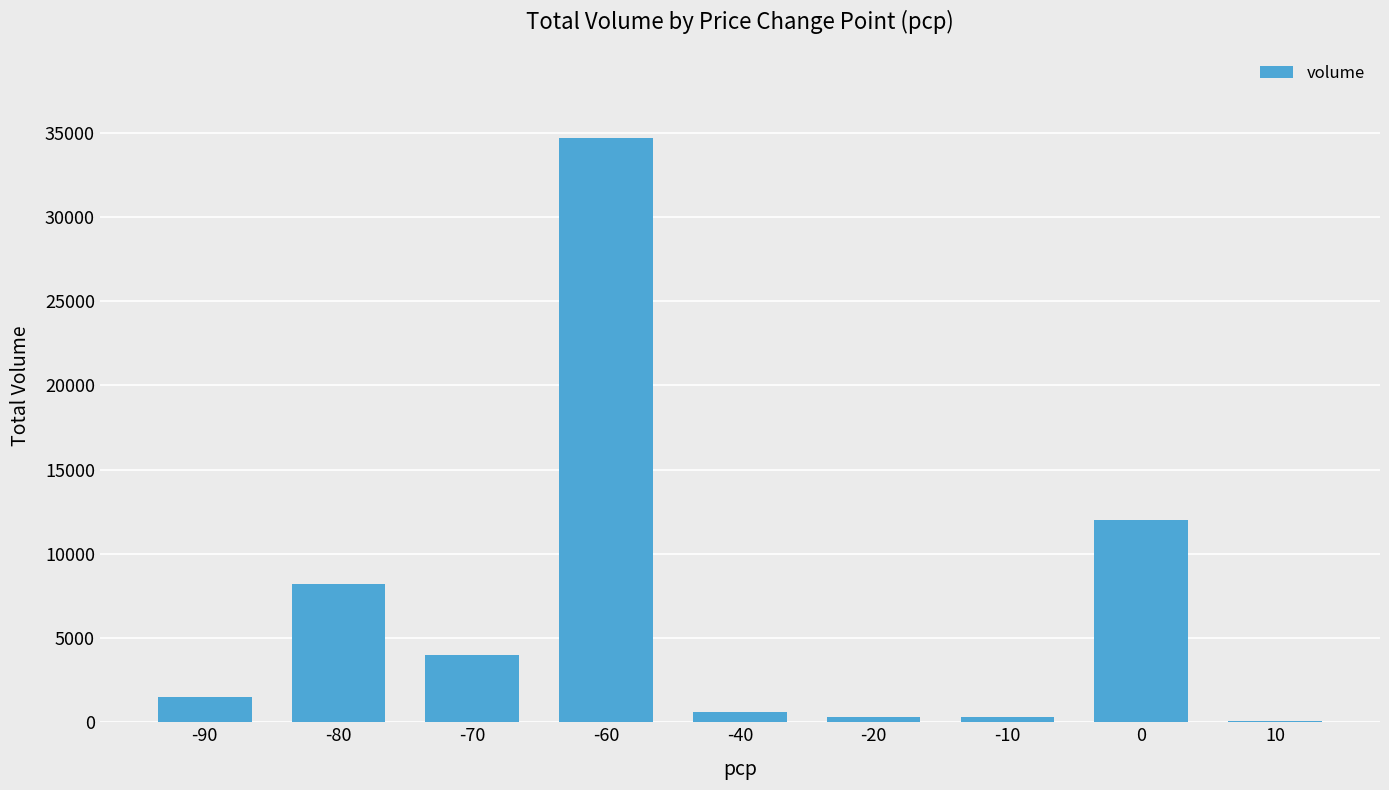

What is the ratio of the value at 0 to the value at -70?

3.0